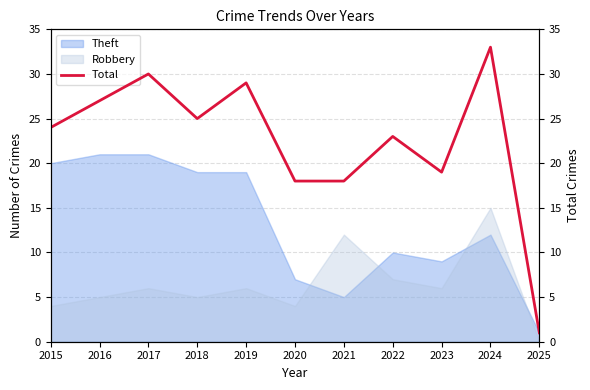

How many lines are shown in the chart?

1